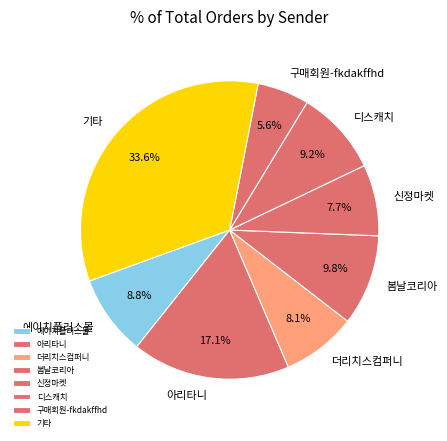

Between 구매회원-fkdakffhd and 기타, which is larger?

기타